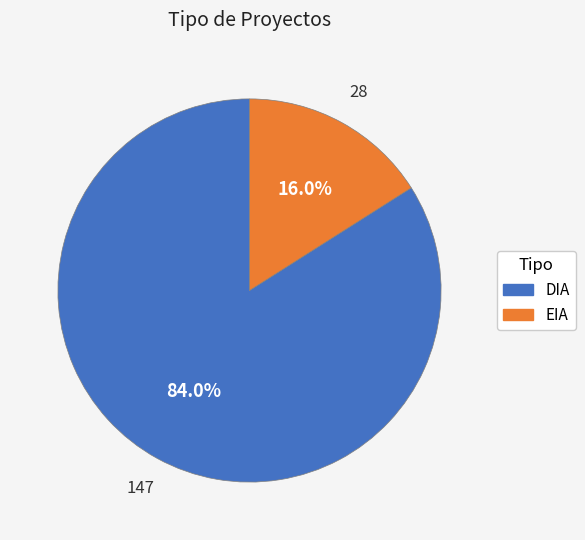

Is there any slice that represents more than half of the pie?

Yes